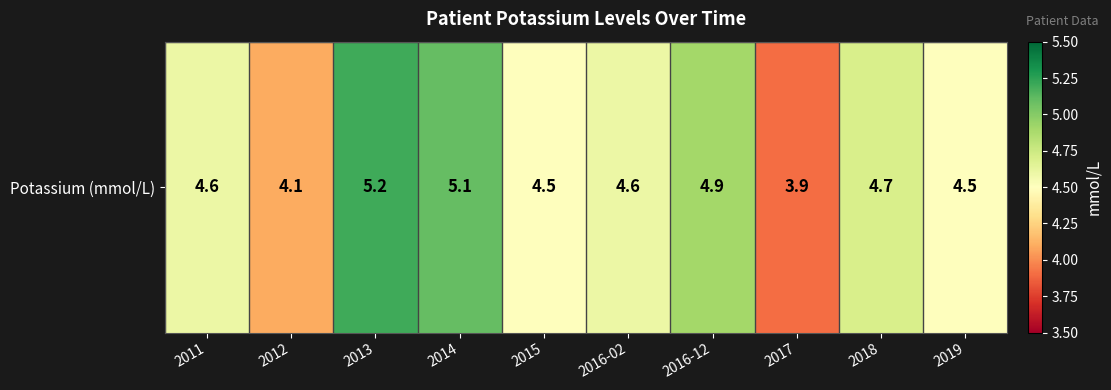

How many distinct data groups are displayed?

1